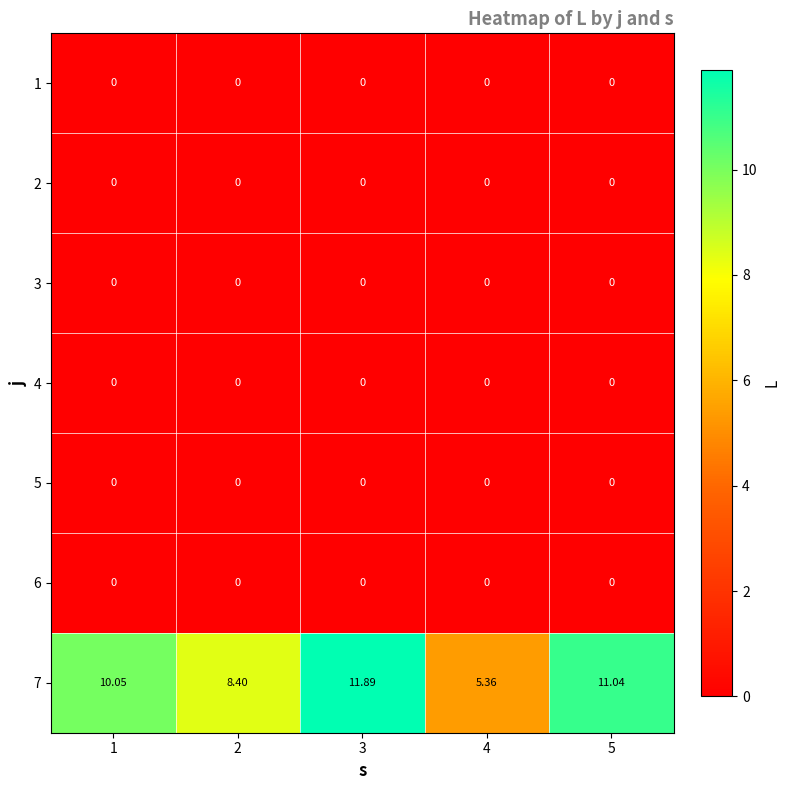

How many distinct data groups are displayed?

7